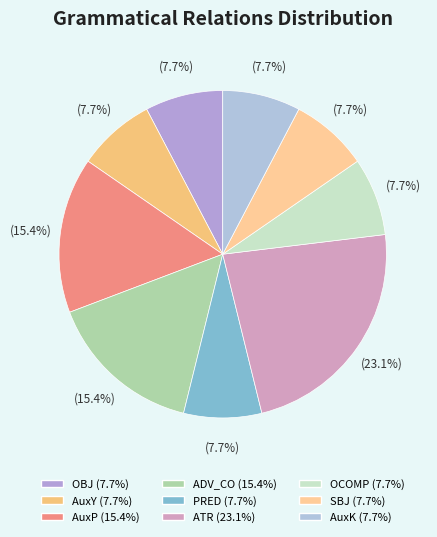

Combined, do ATR and SBJ account for over 50%?

No